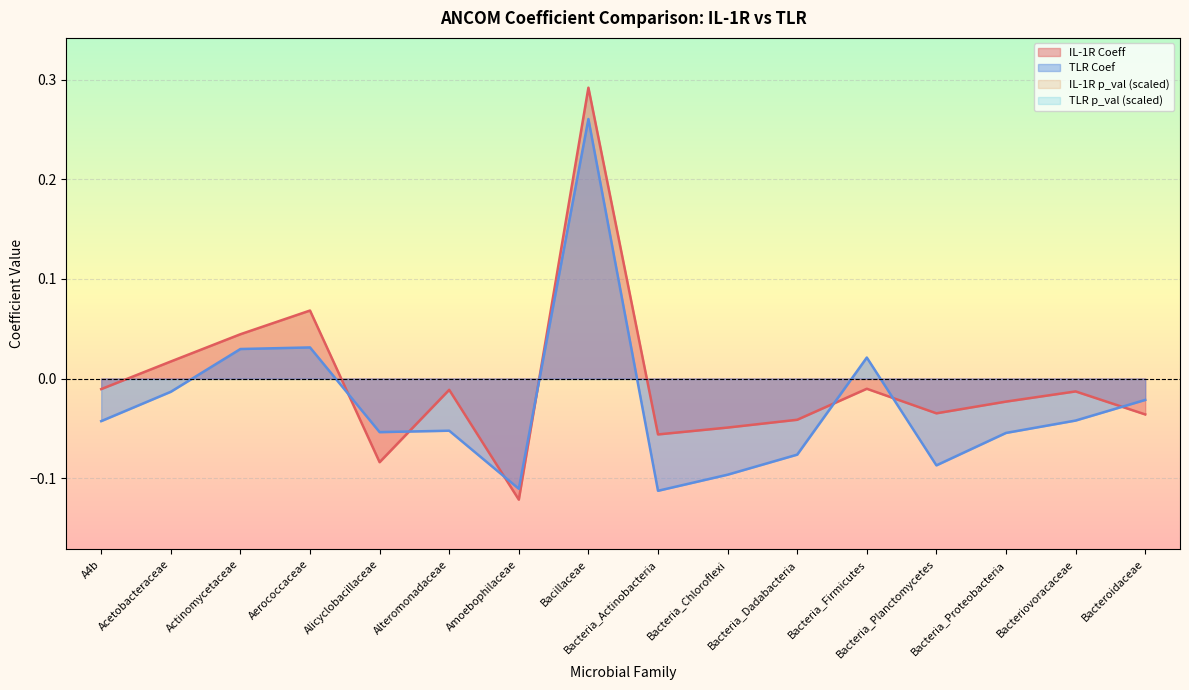

List the series in order of their peak value, lowest first.

TLR Coef, IL-1R Coeff